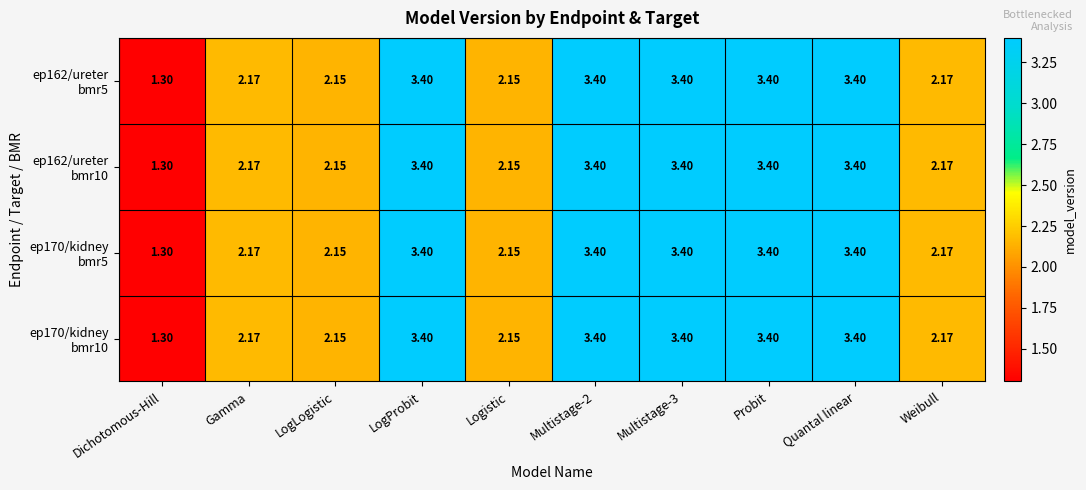

Which label corresponds to the smallest value in the chart?

Dichotomous-Hill